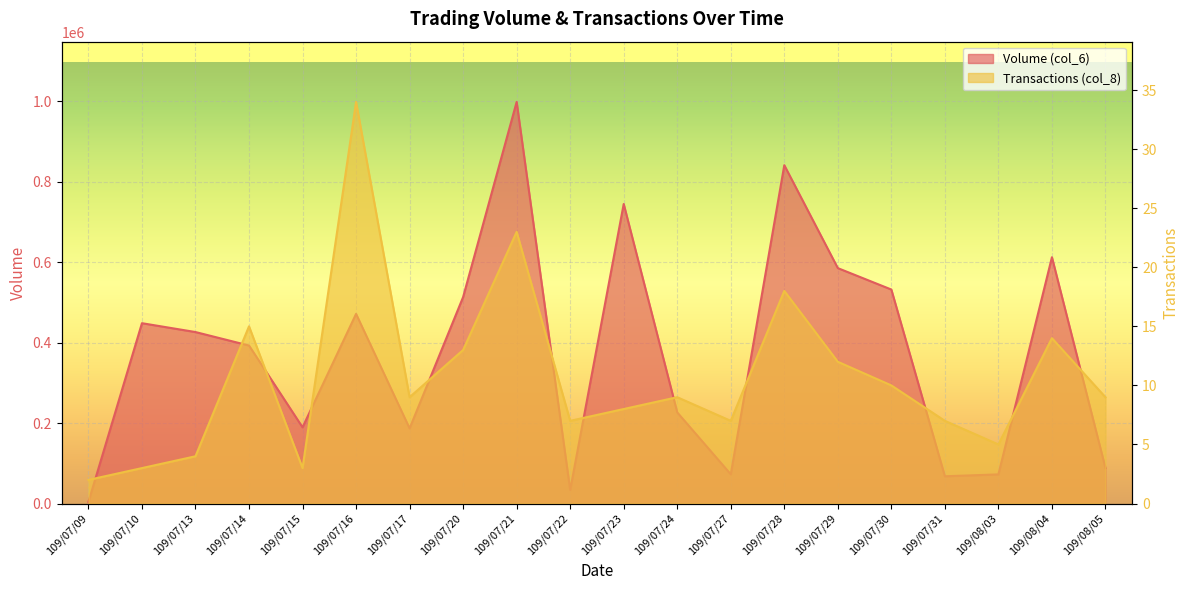

In Volume (col_6), how many points are lower than both neighbors (excluding endpoints)?

5